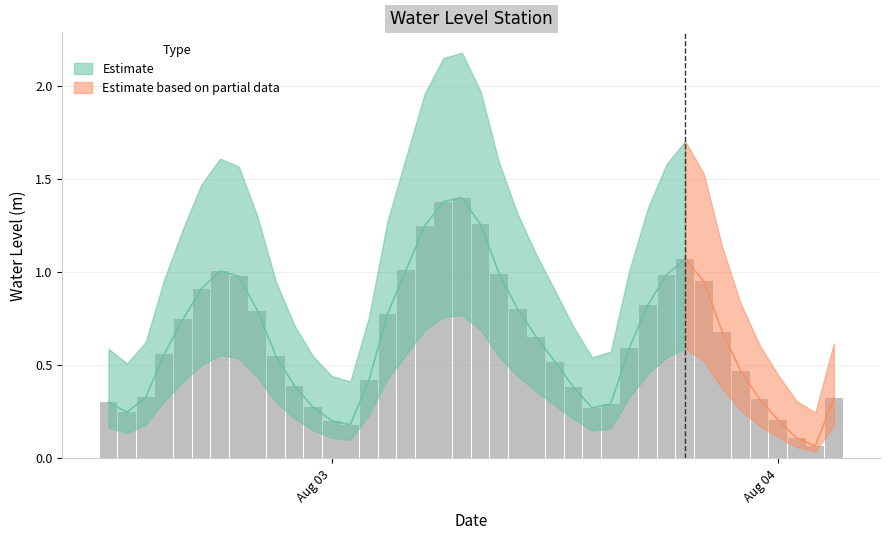

What is the difference between the values at 2024-08-02 22:00:00 and 2024-08-04 00:00:00?

0.2